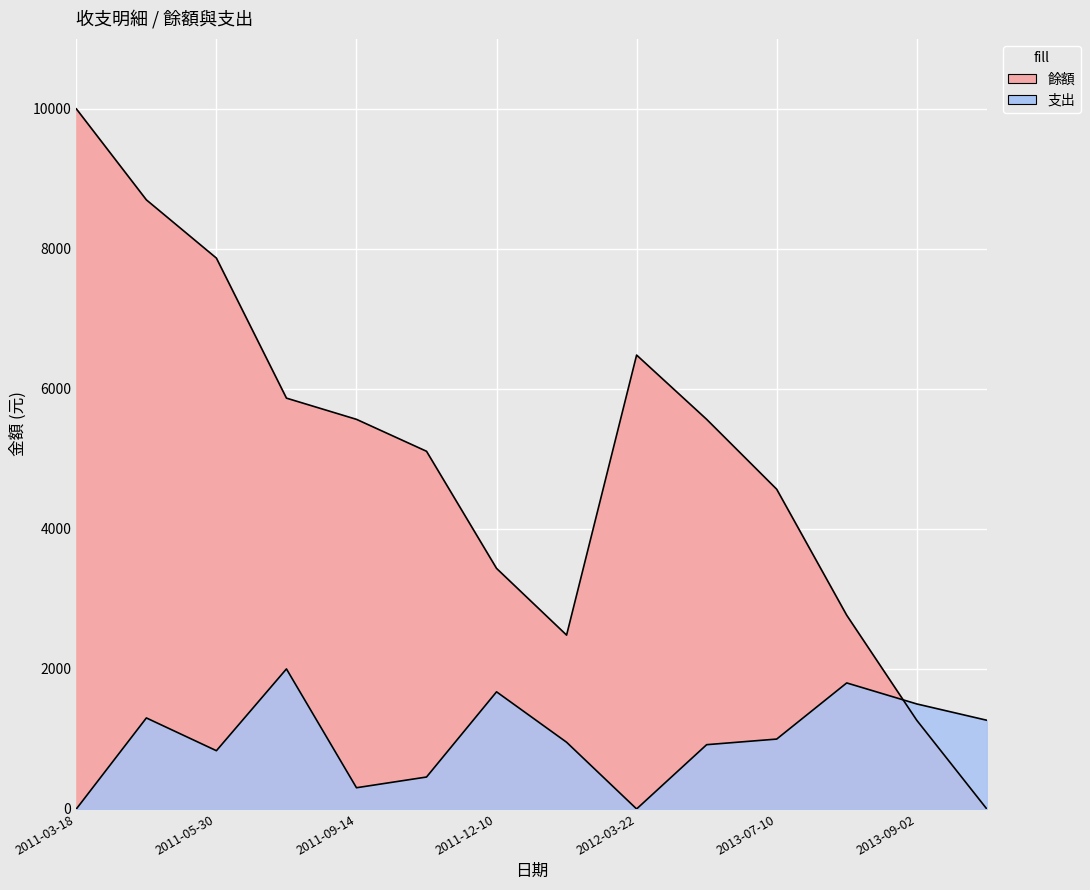

Is the value of 支出 at 2013-09-02 greater than the value of 餘額 at 2011-03-18?

No